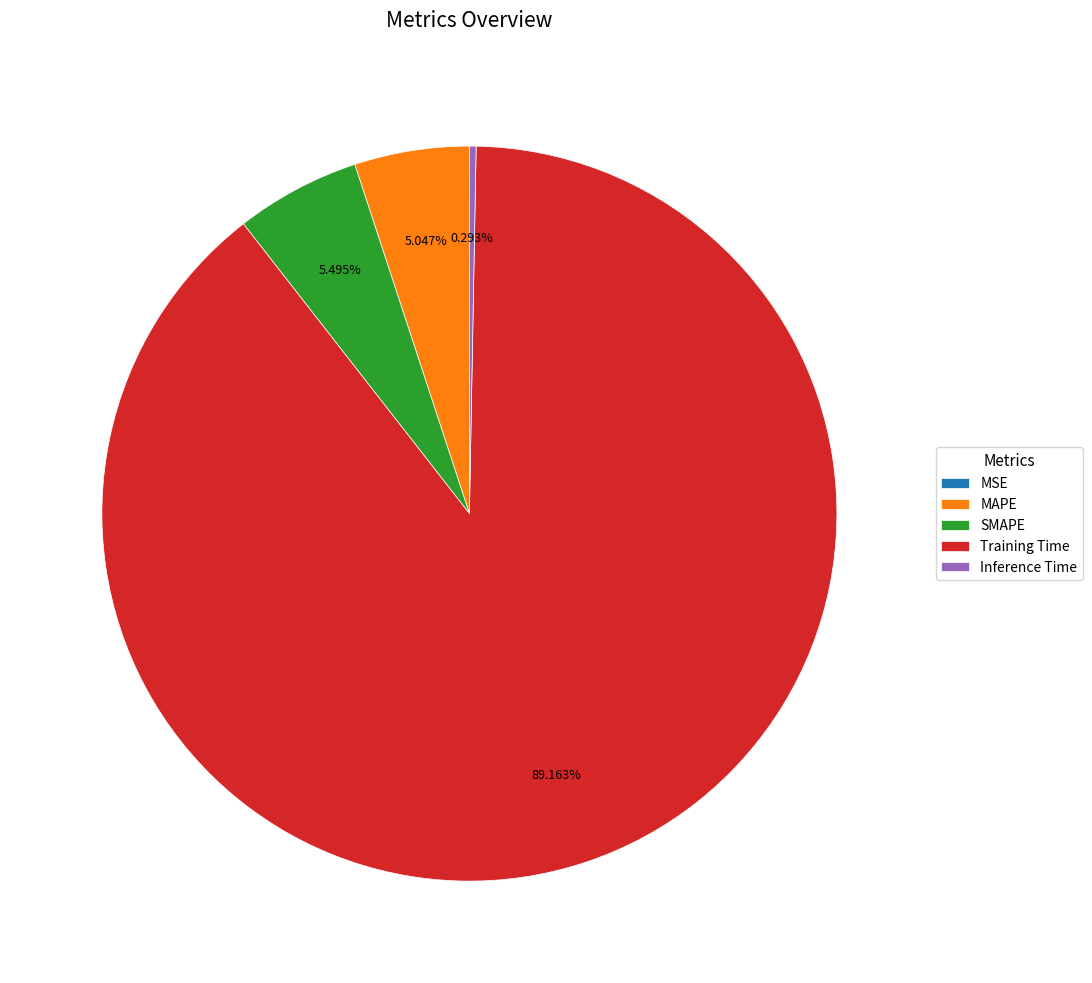

What is the largest slice in the pie chart?

Training Time